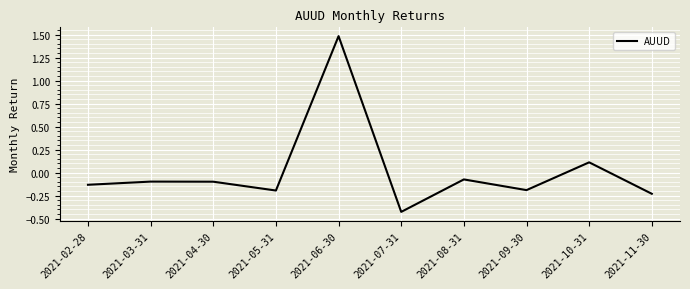

Is it true that the value at 2021-05-31 is -0.2?

True